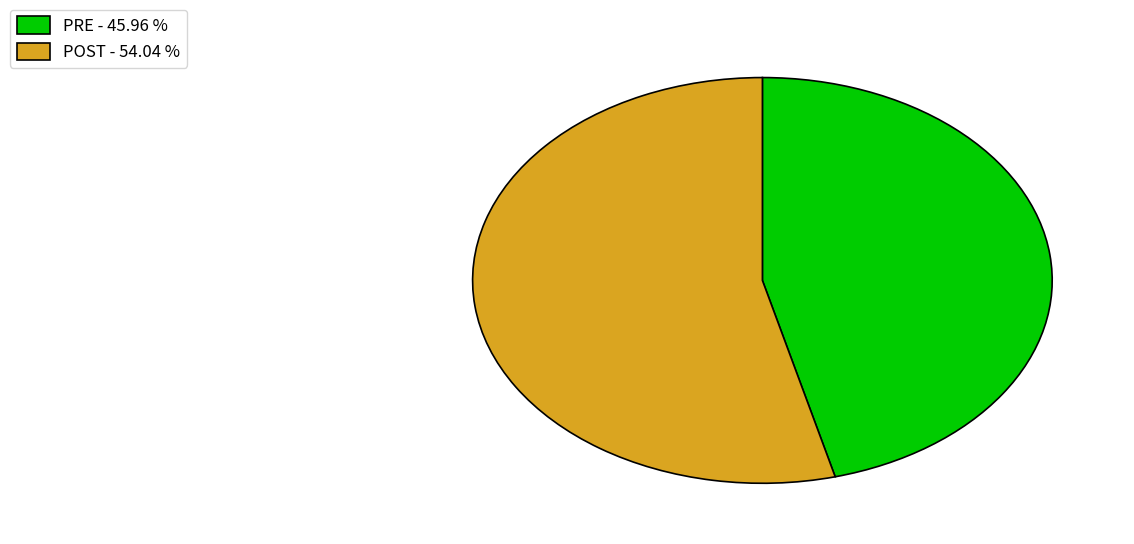

Between POST - 54.04 % and PRE - 45.96 %, which is larger?

POST - 54.04 %